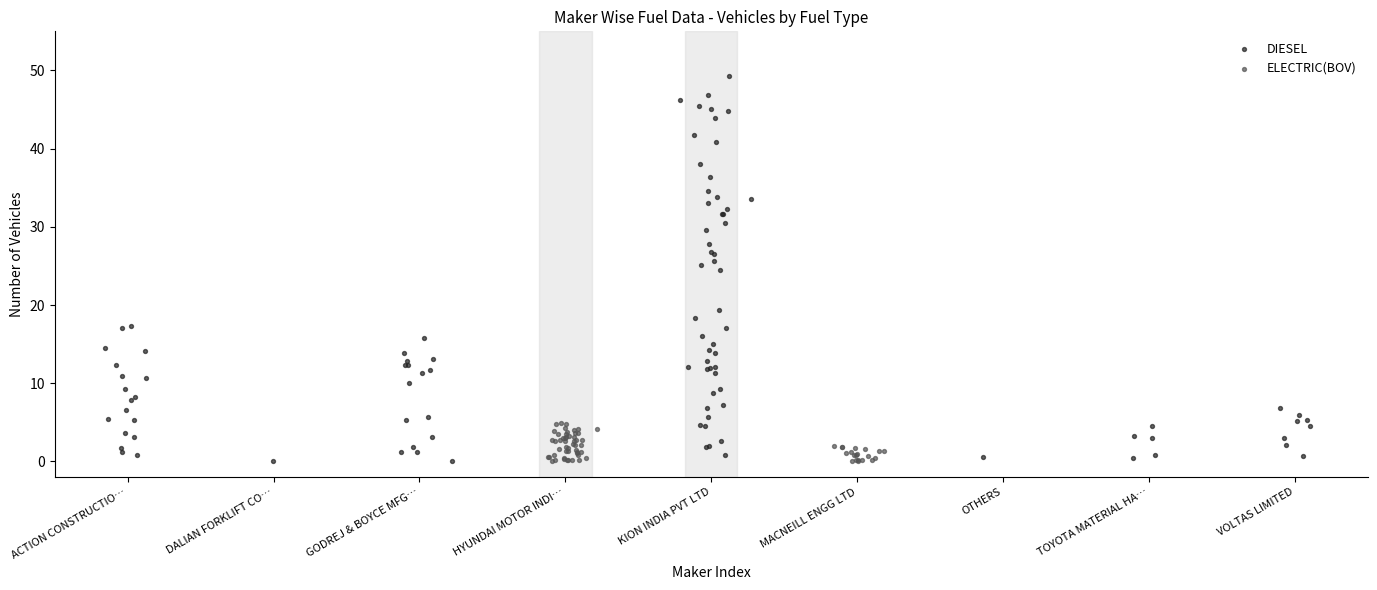

Which series contains the highest Y value?

DIESEL